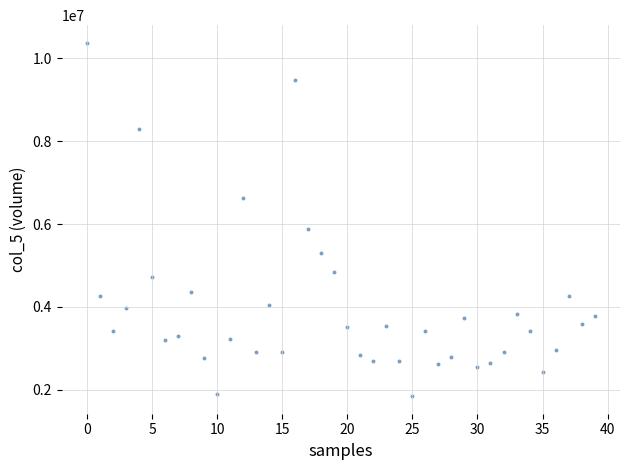

What is the range of Y values (max minus min)?

8529847